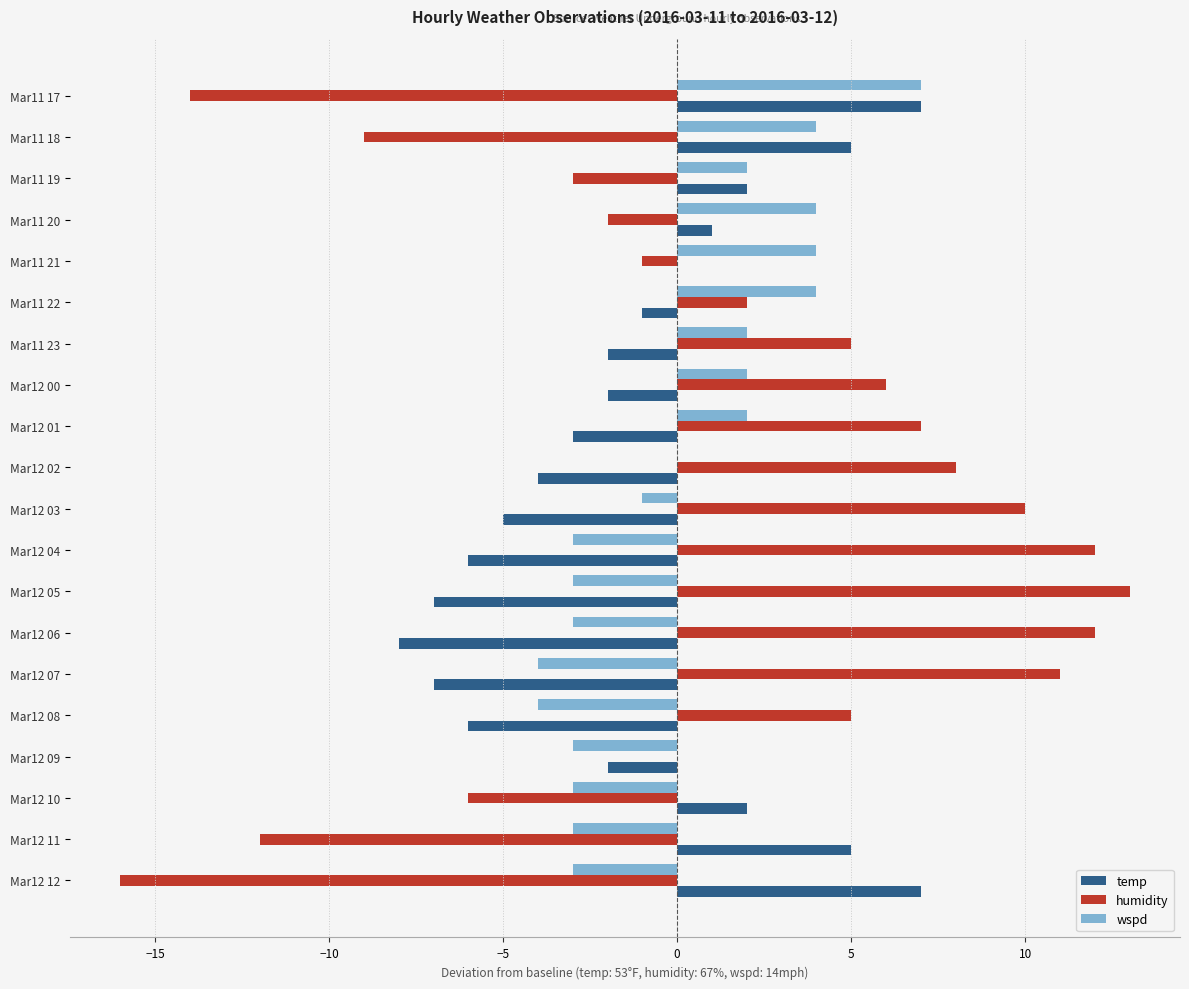

True or false: temp has a value of -5 at Mar12 01.

False